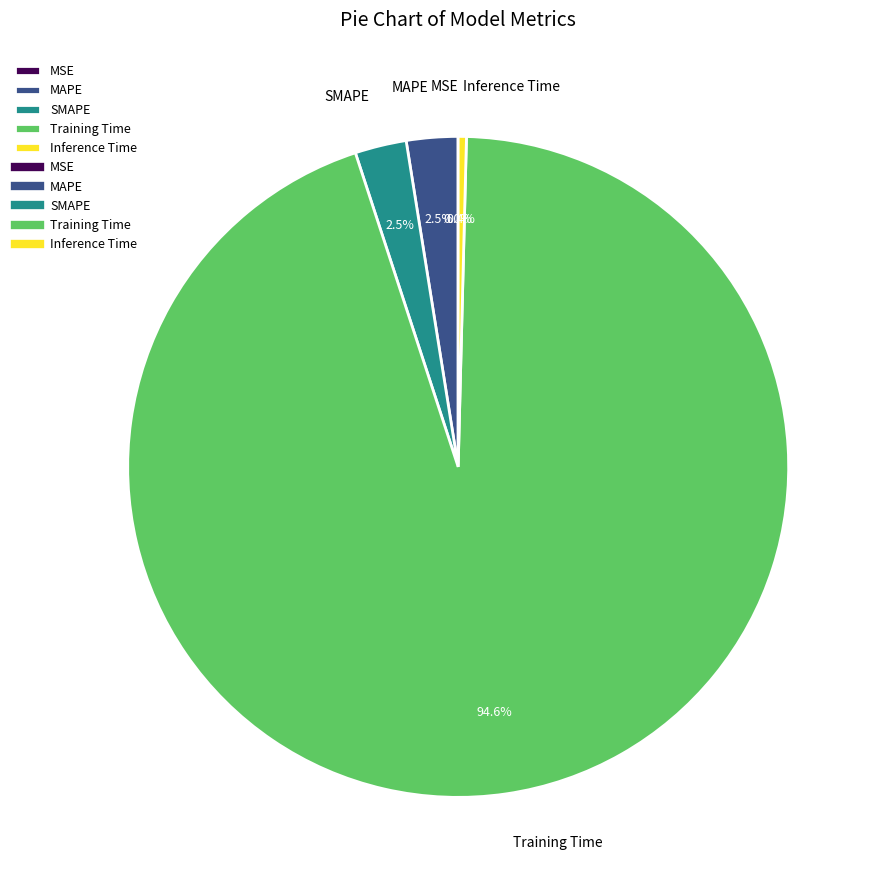

What is the majority slice?

Training Time